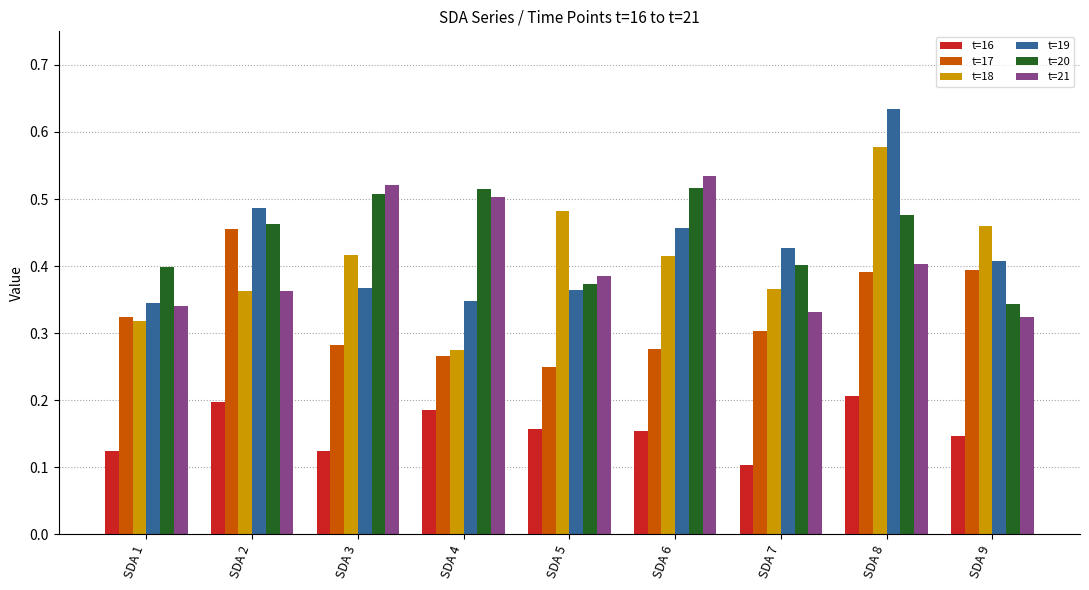

The value of t=21 at SDA 8 is 0.6. True or false?

False